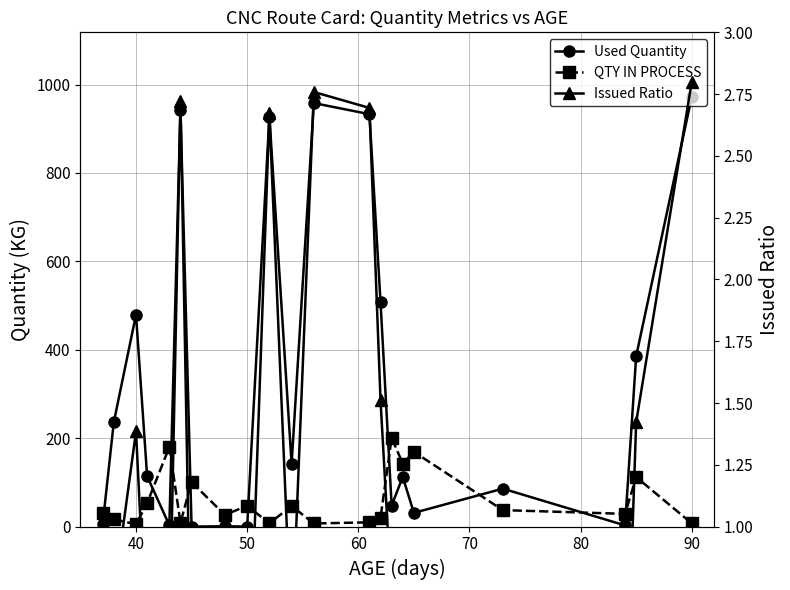

How many distinct data groups are displayed?

3